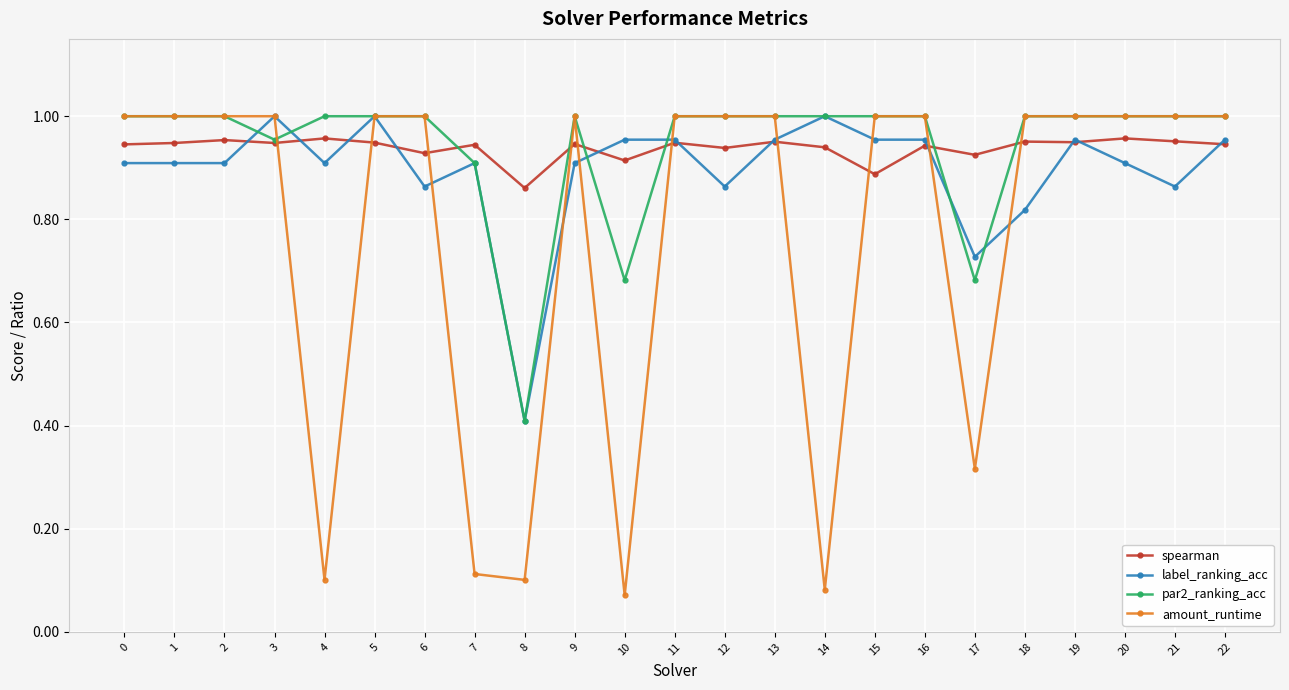

What is the sum of the spearman values at 5 and 3?

1.9